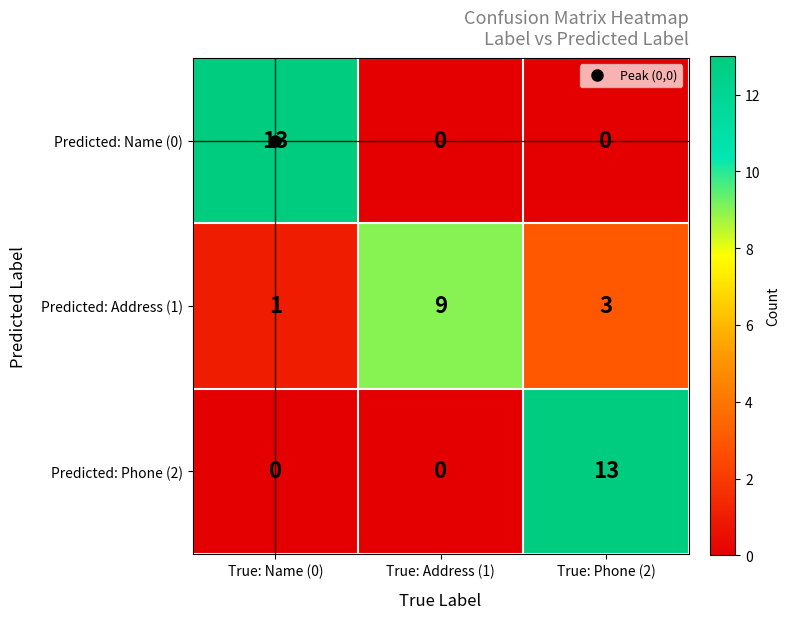

At True: Name (0), list the series in order from smallest to largest.

Predicted: Phone (2), Predicted: Address (1), Predicted: Name (0)